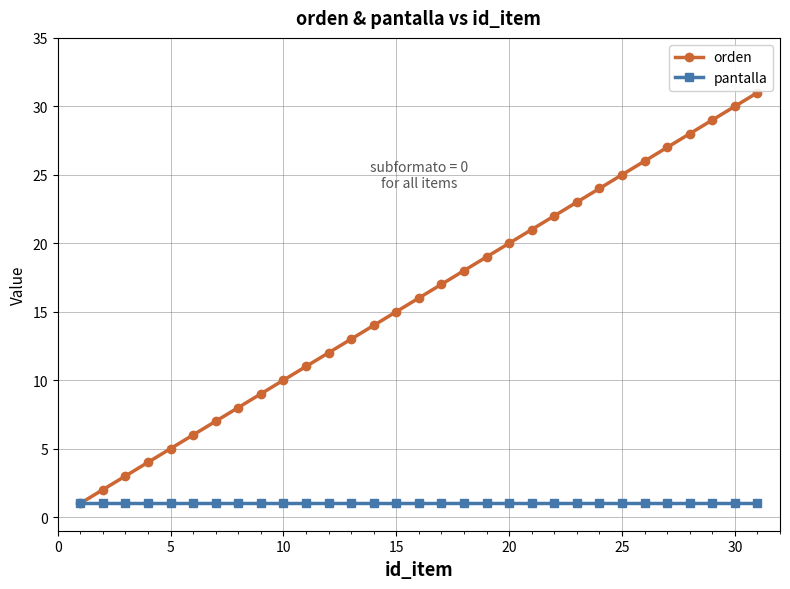

True or false: orden has more than 2 interior local peaks.

False